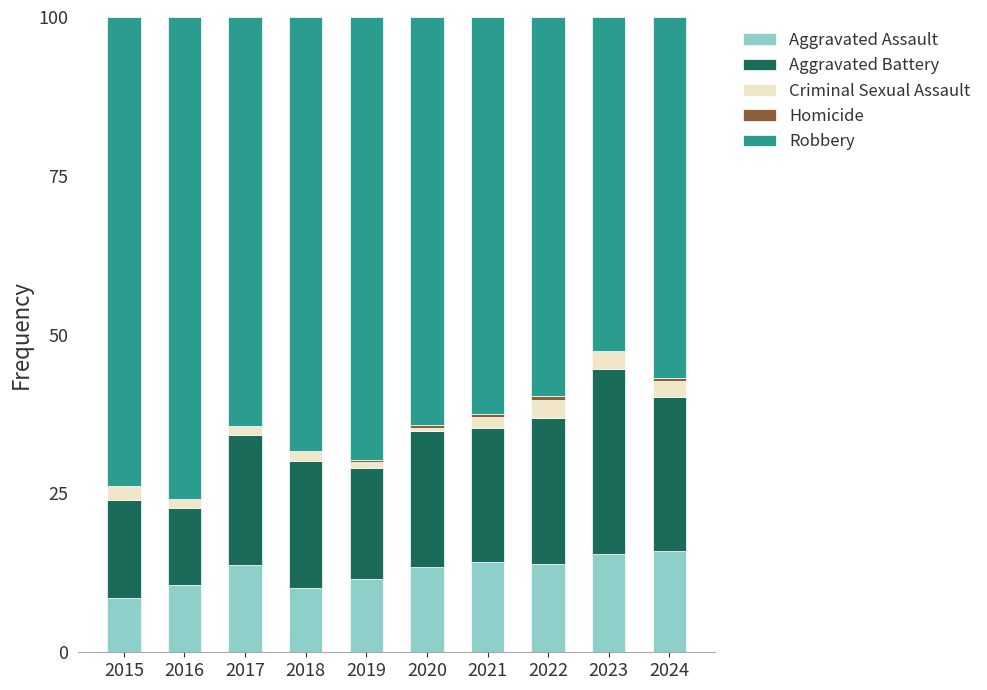

Is it true that Aggravated Assault equals 8.6 at 2015?

True